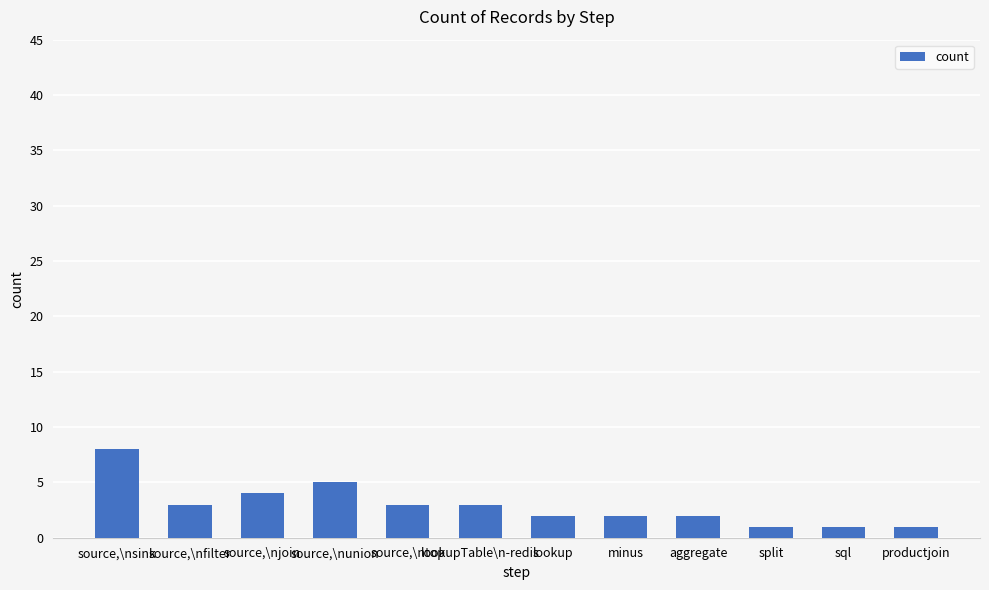

Reading left to right, transcribe all the data shown in this chart.

source,\nsink=8	source,\nfilter=3	source,\njoin=4	source,\nunion=5	source,\ntop=3	lookupTable\n-redis=3	lookup=2	minus=2	aggregate=2	split=1	sql=1	productjoin=1